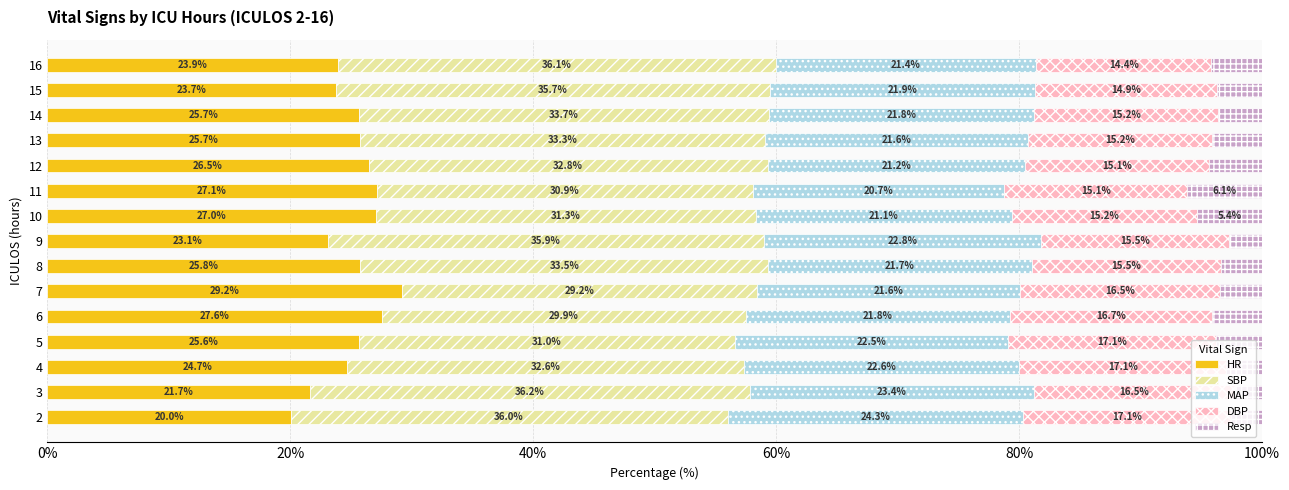

Which category has the highest value in the HR series?

7